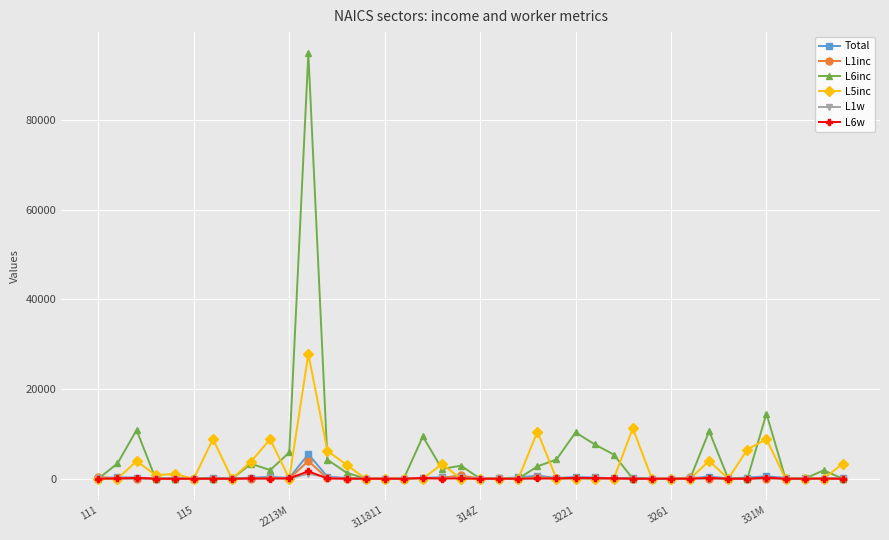

Which series has the largest range (max minus min)?

L6inc